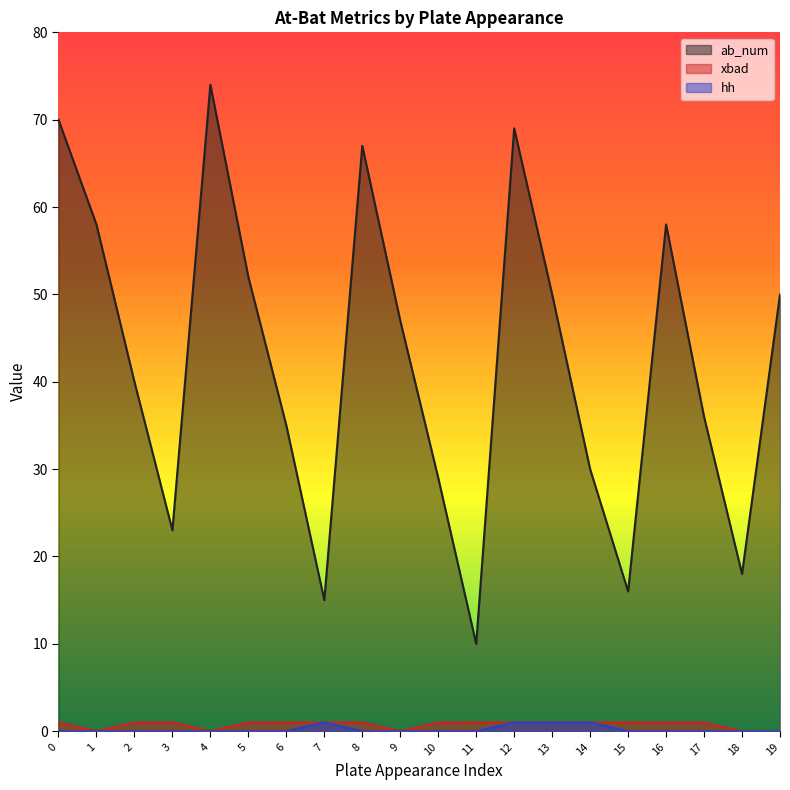

How many distinct data groups are displayed?

3